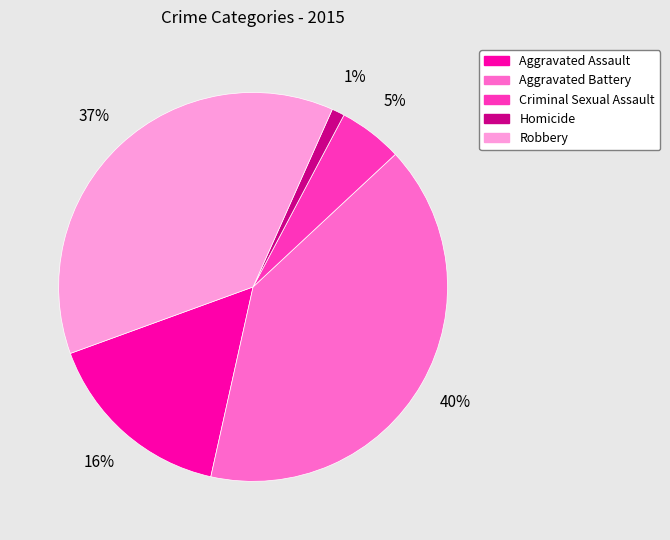

Which slice is the smallest?

Homicide